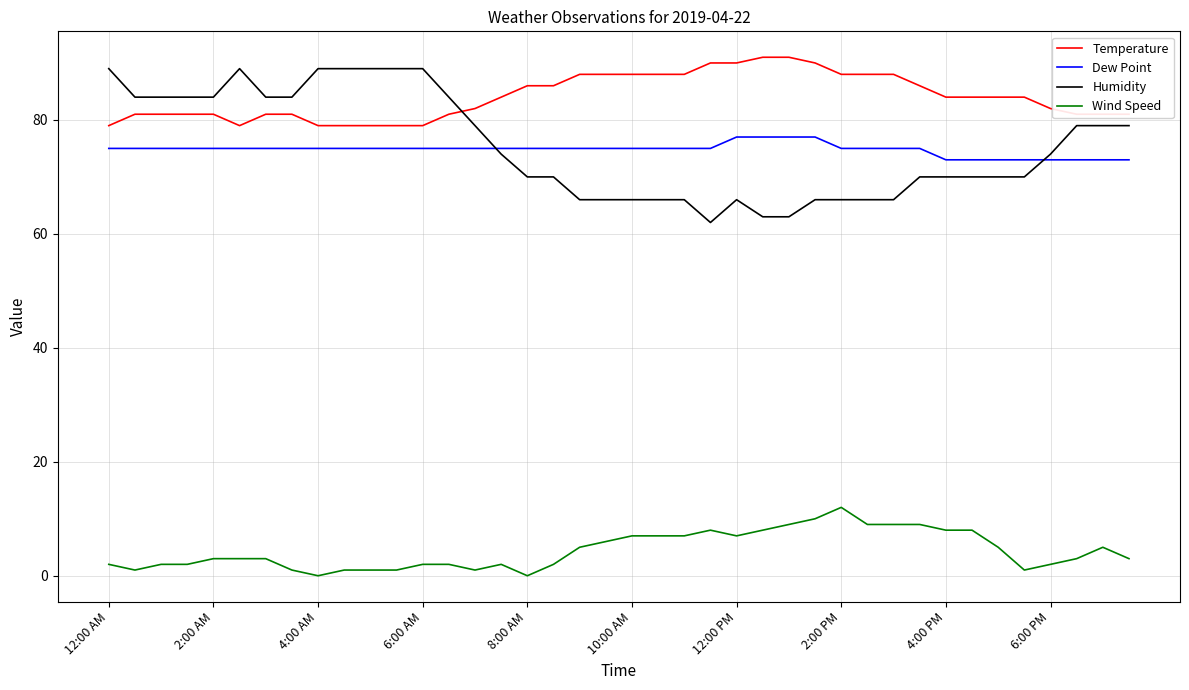

Which series has the largest total across all categories?

Temperature